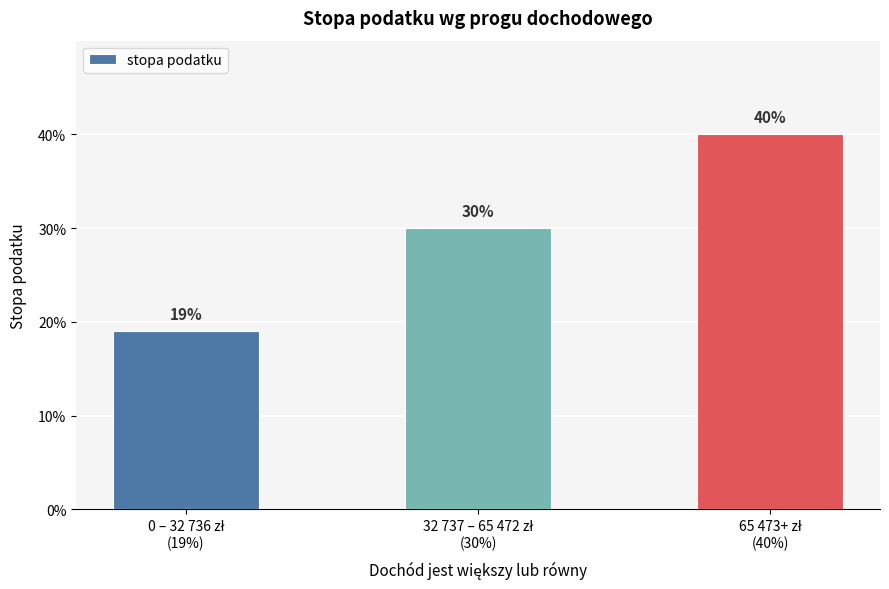

The value at 0 – 32 736 zł
(19%) is 0.0. True or false?

False